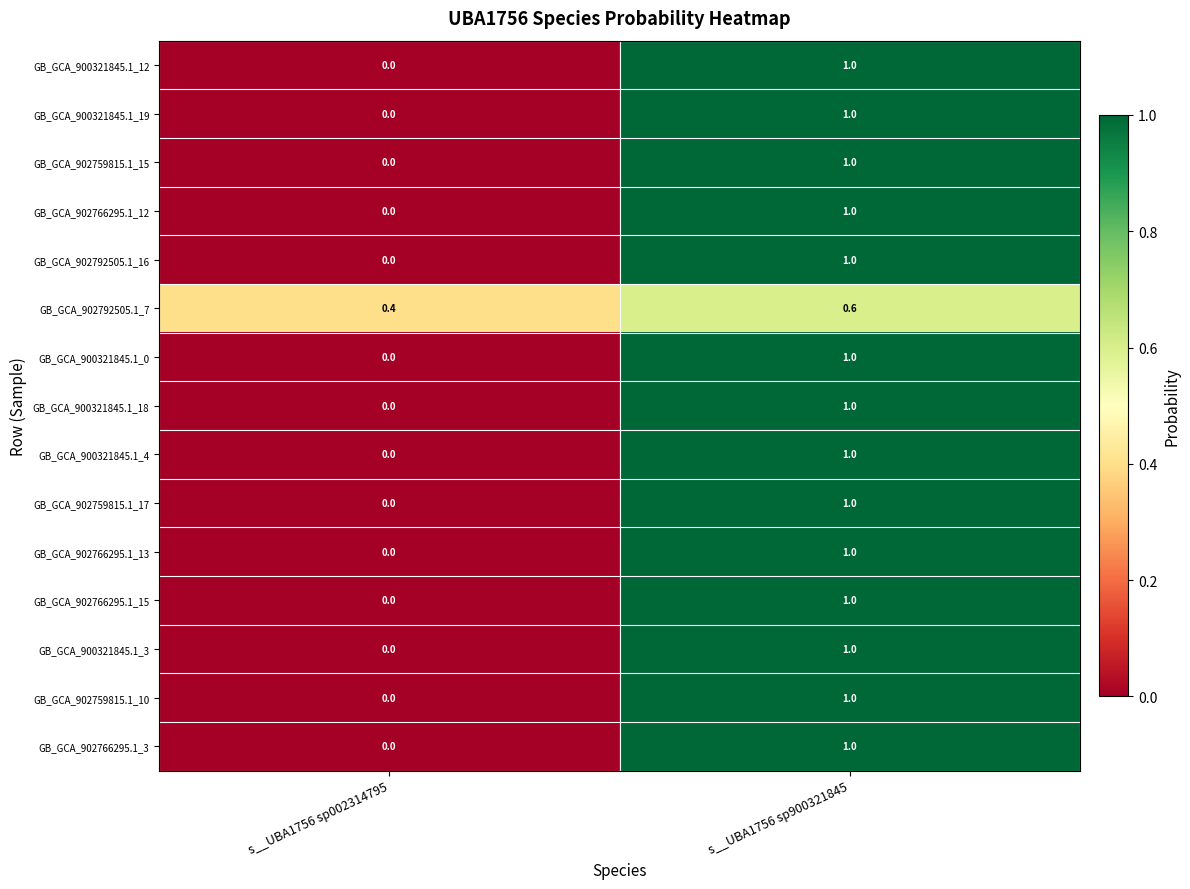

How many values in the GB_GCA_900321845.1_0 series are below 1?

1